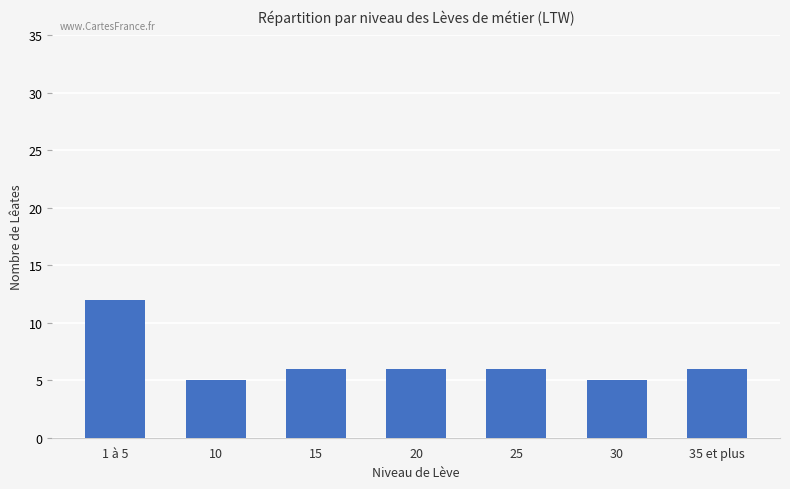

What is the difference between the maximum and minimum values?

7